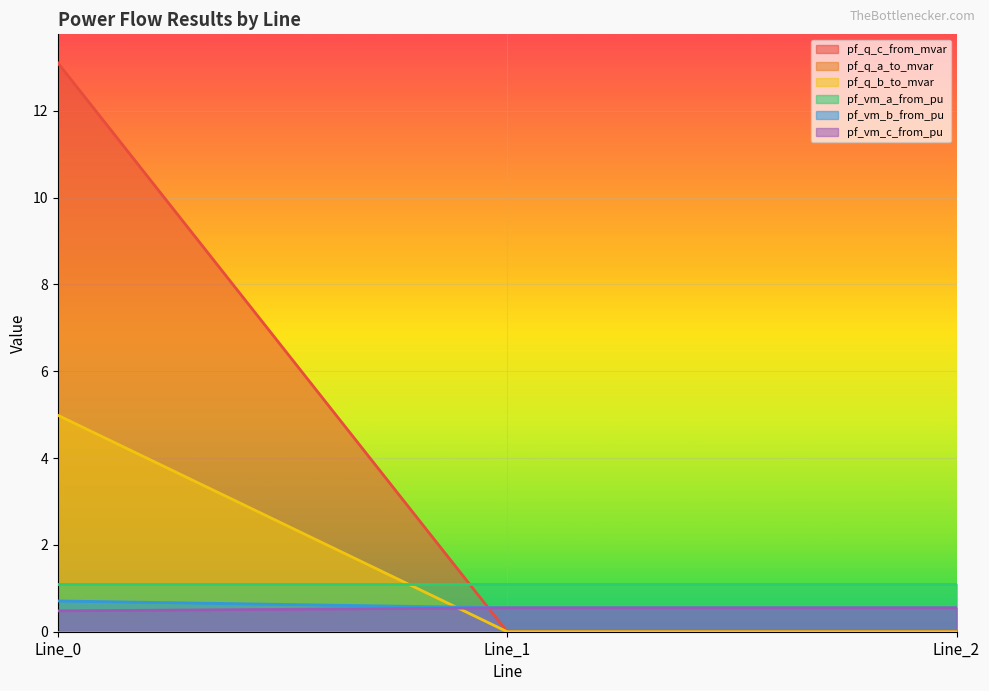

What is the total value across all series at Line_1?

2.2